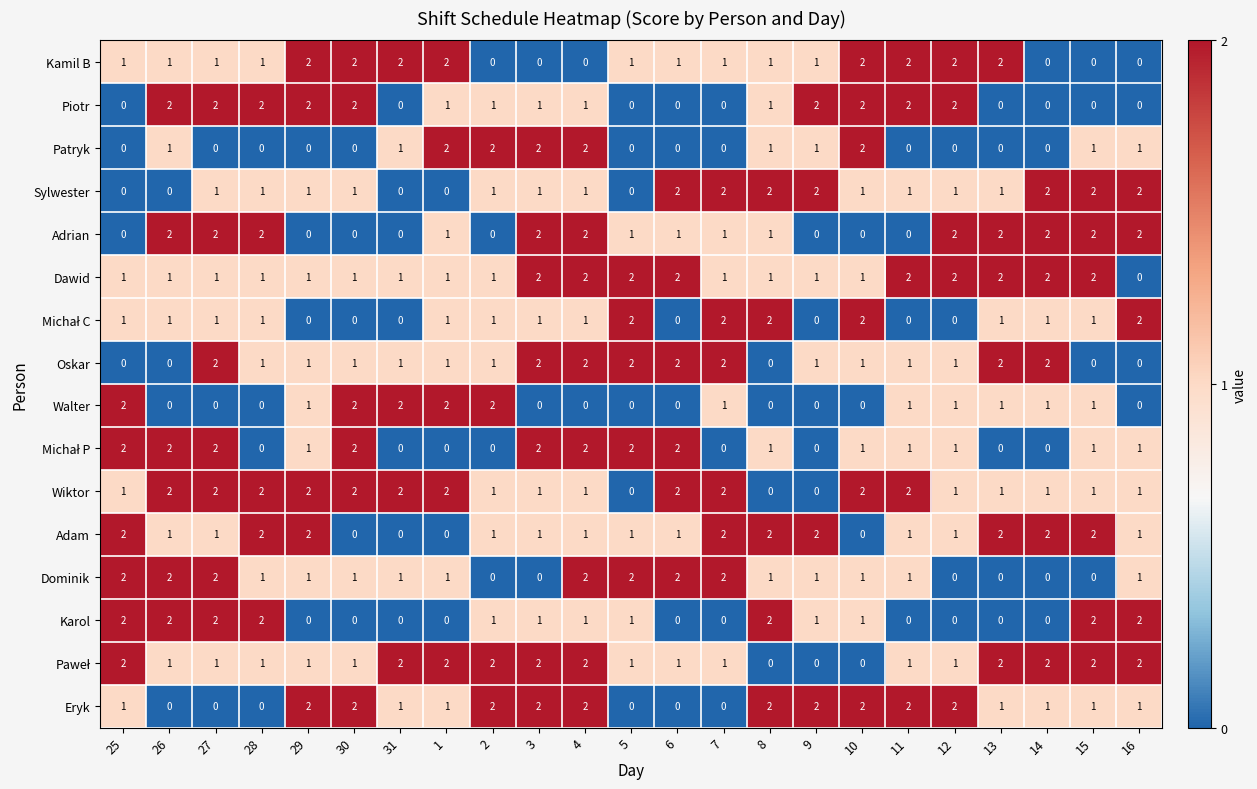

The Adam series shows 1 at 15. True or false?

False